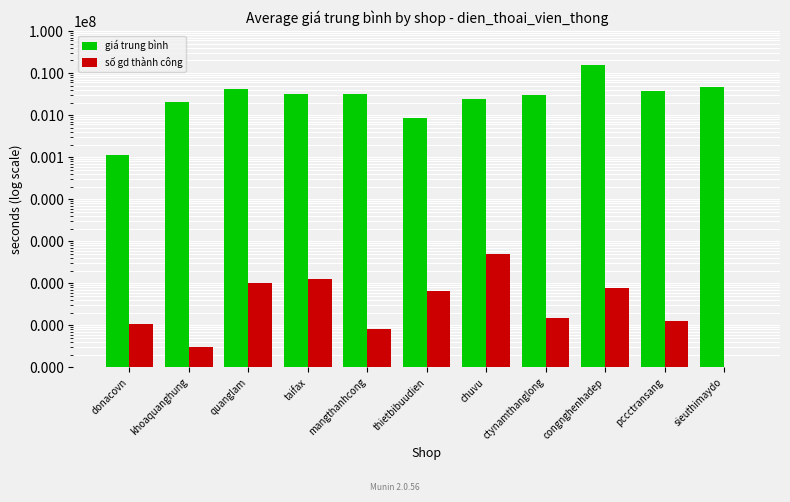

List the labels in order of số gd thành công value, largest first.

chuvu, taifax, quanglam, congnghenhadep, thietbibuudien, ctynamthanglong, pccctransang, donacovn, mangthanhcong, khoaquanghung, sieuthimaydo